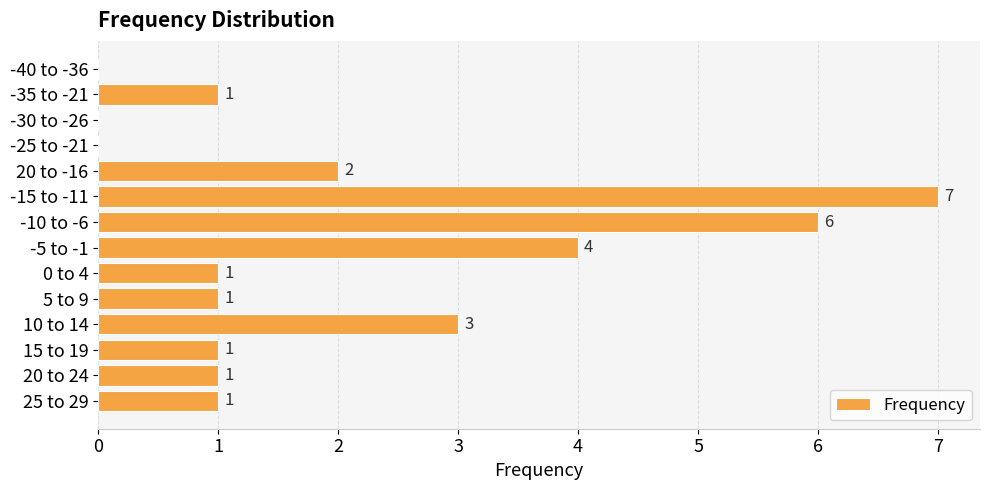

The value at 10 to 14 is 3. True or false?

True